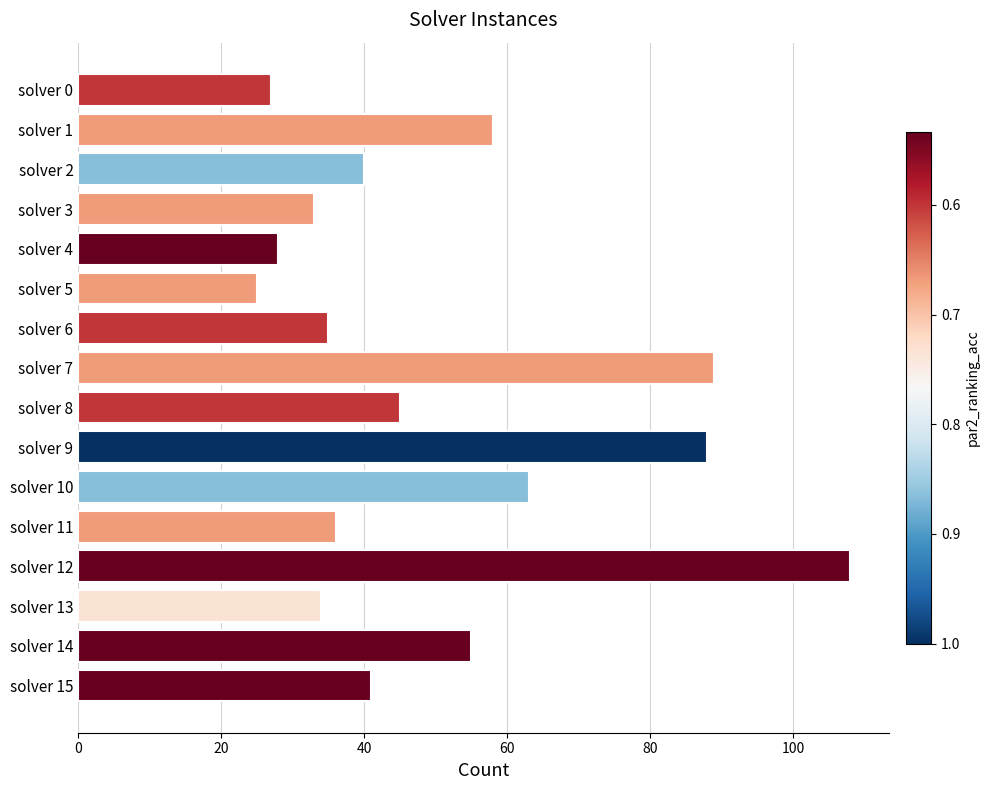

Count the number of categories in the chart.

16